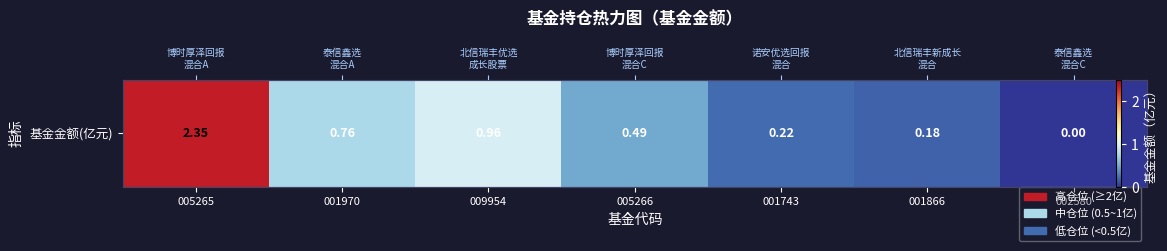

The value at 001970 is 0.8. True or false?

True